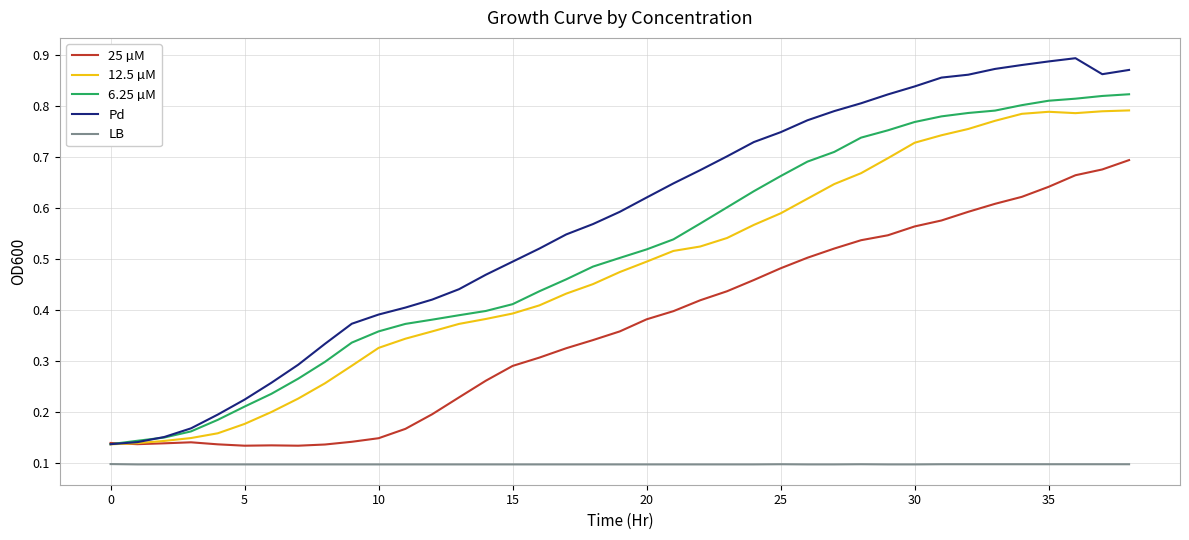

True or false: LB and Pd intersect in this chart.

False